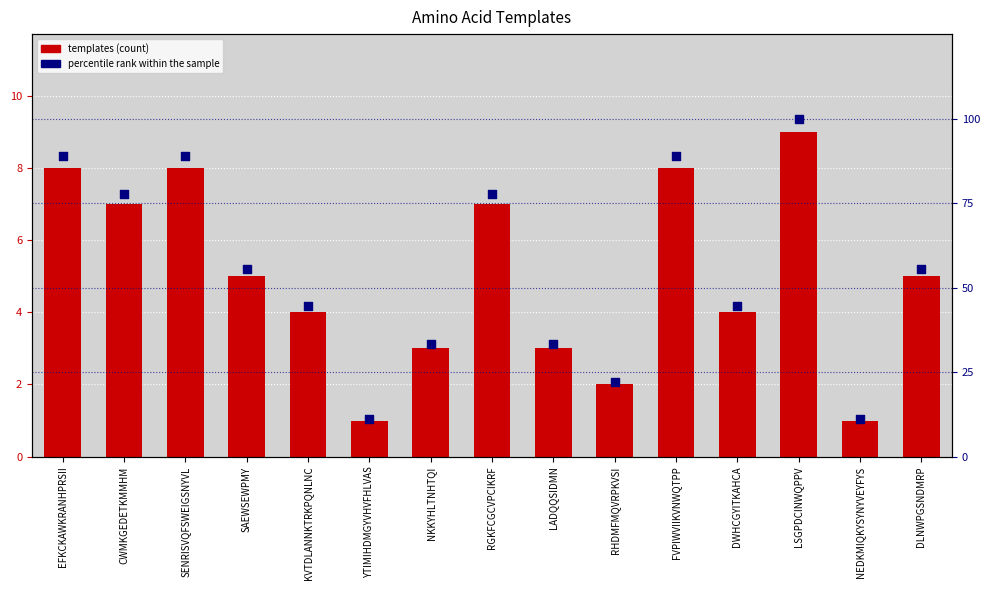

Which series contains the lowest Y value?

templates